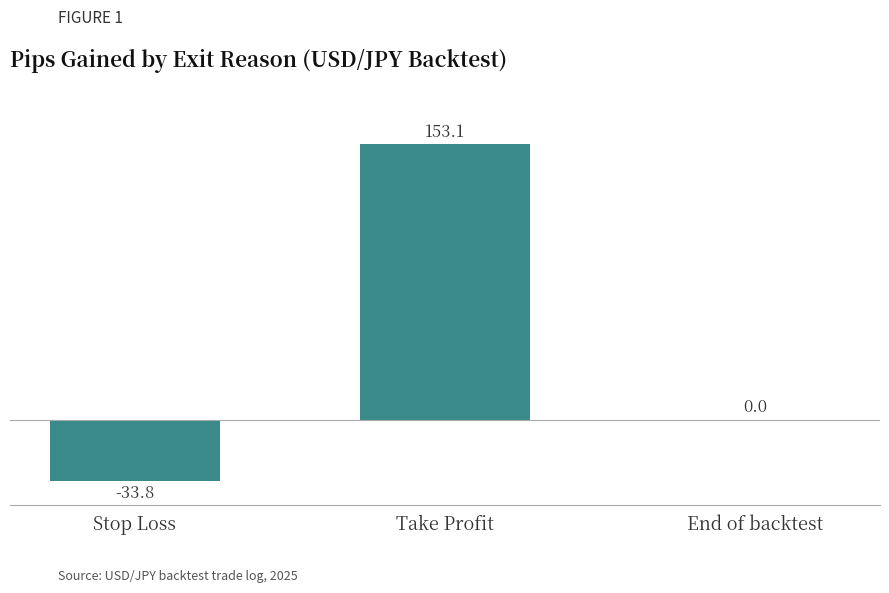

Which has a higher value, End of backtest or Take Profit?

Take Profit